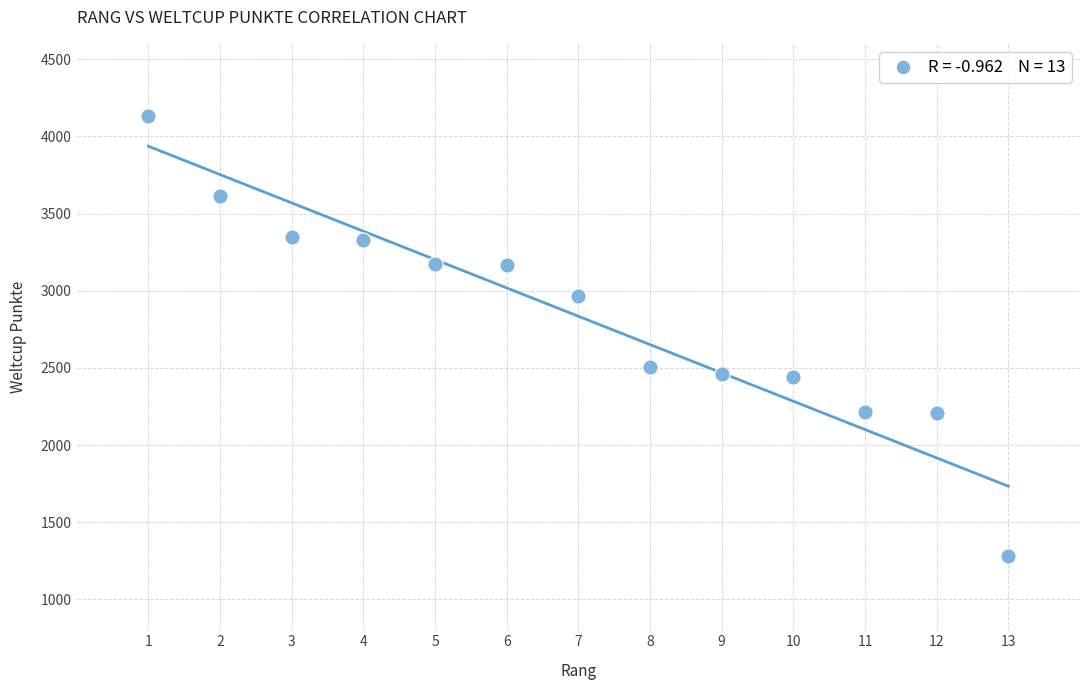

What Y value in the scatter plot is closest to 2709?

2505